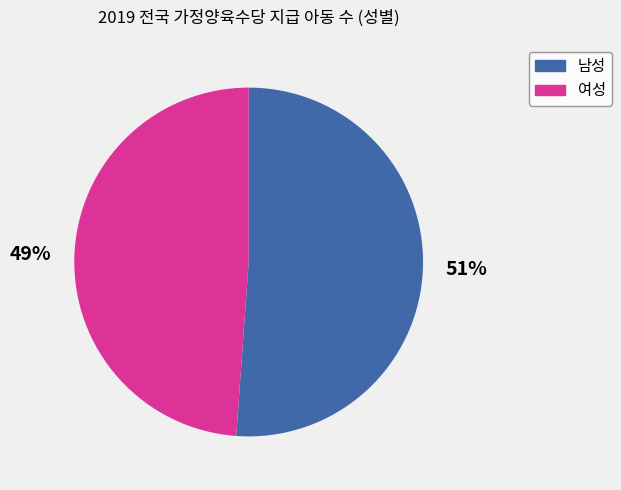

Approximately how many times larger is the value at 남성 compared to 여성?

1.0